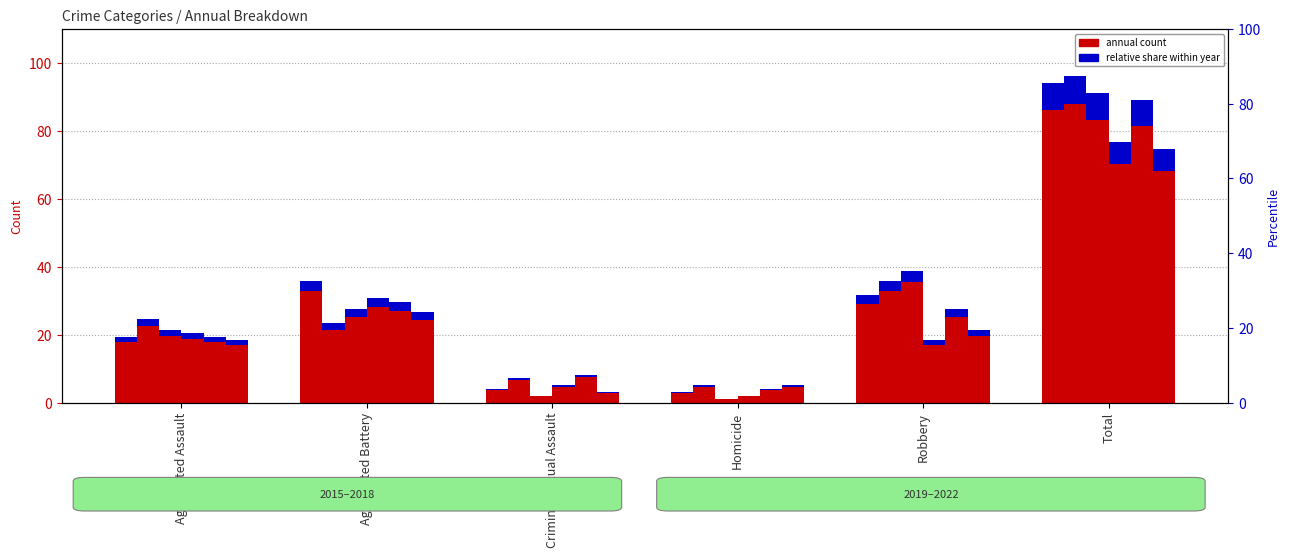

Rank the categories by 2019 value from highest to lowest.

Total, Aggravated Battery, Robbery, Aggravated Assault, Criminal Sexual Assault, Homicide